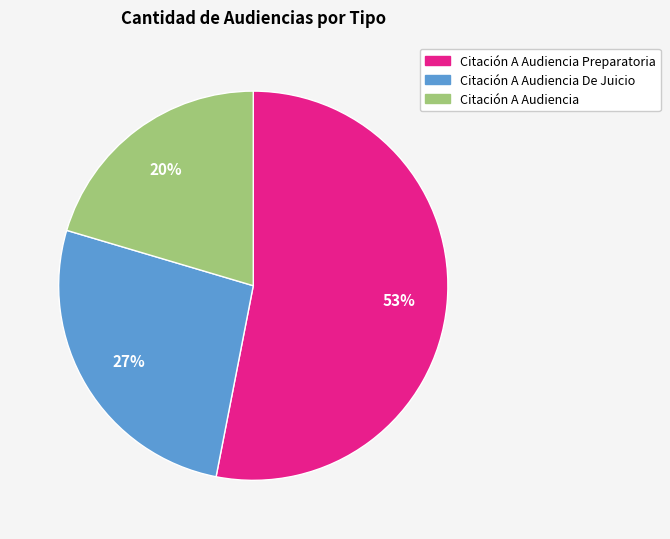

Is there a majority slice in this chart?

Yes